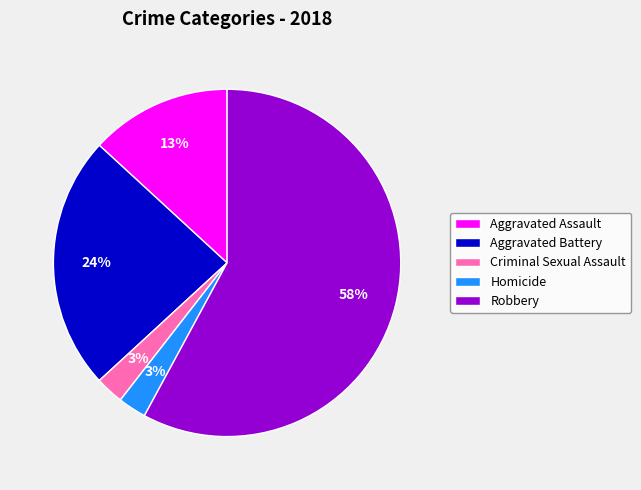

Is it true that Criminal Sexual Assault is 3% of the pie?

True